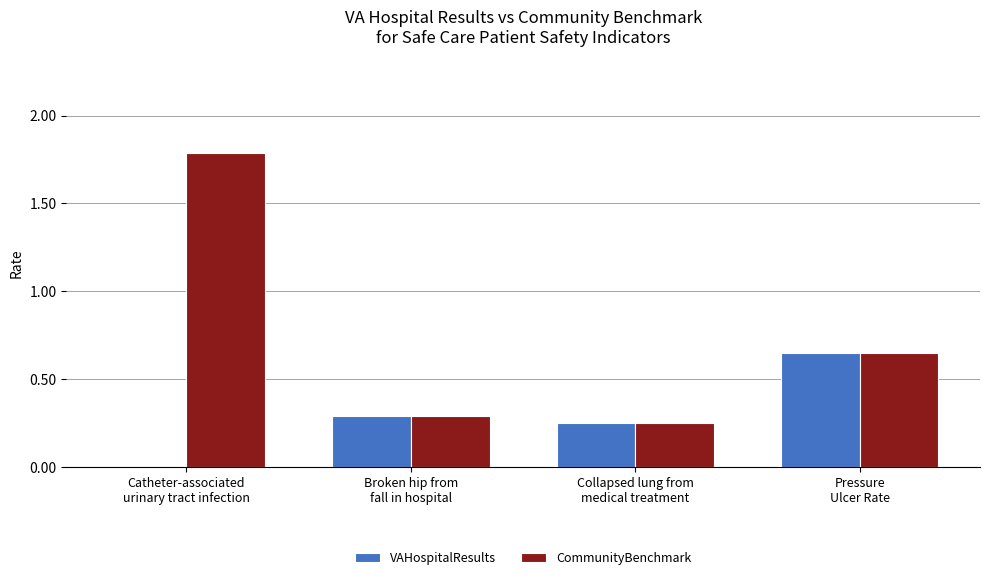

How many groups of bars are there?

4